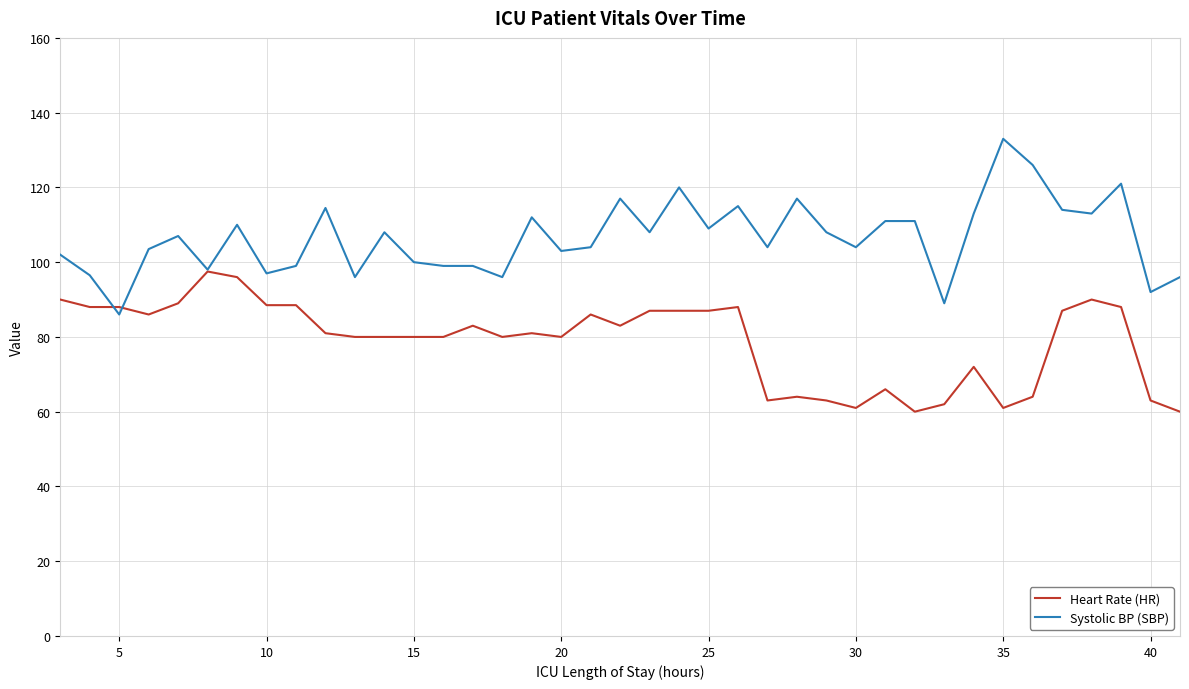

List the series in order of their peak value, lowest first.

Heart Rate (HR), Systolic BP (SBP)